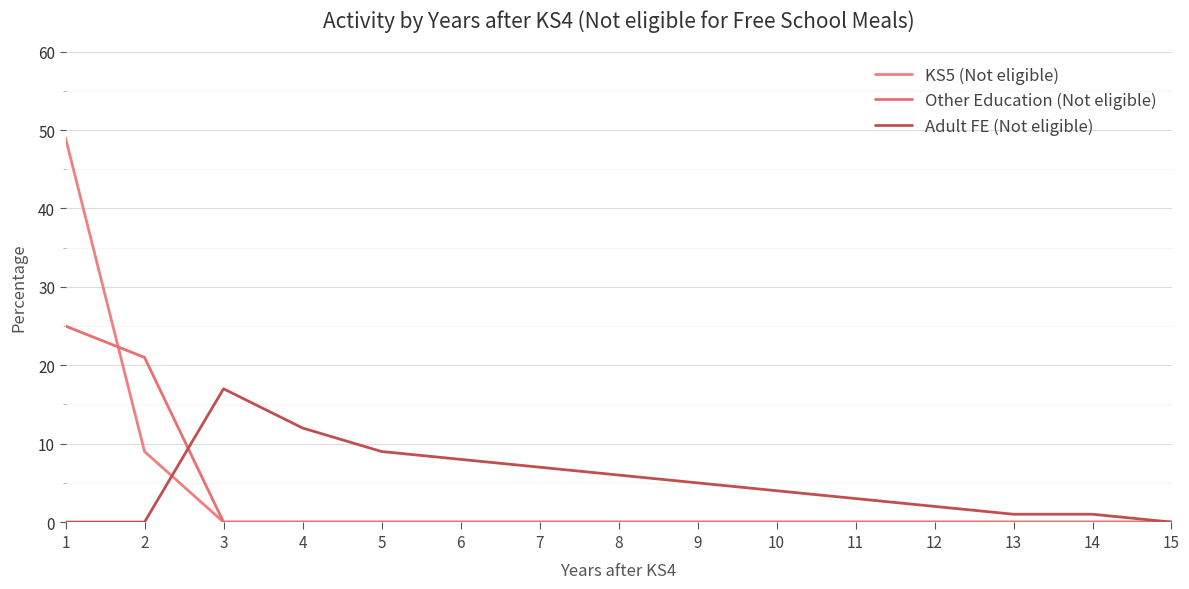

Which category has the highest value in the Adult FE (Not eligible) series?

3